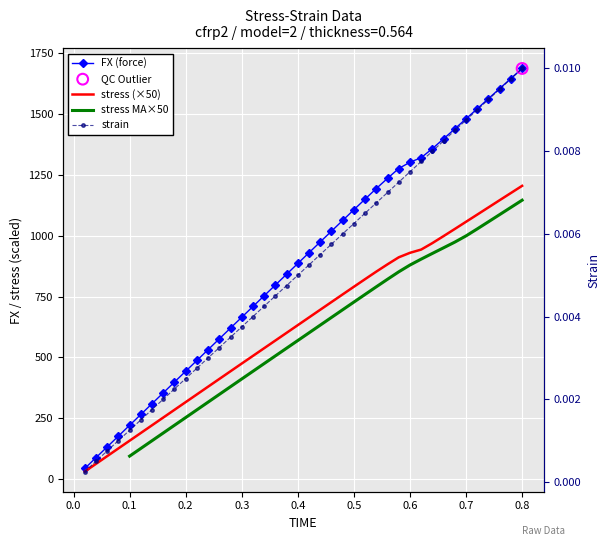

Which series reaches the minimum Y coordinate?

strain